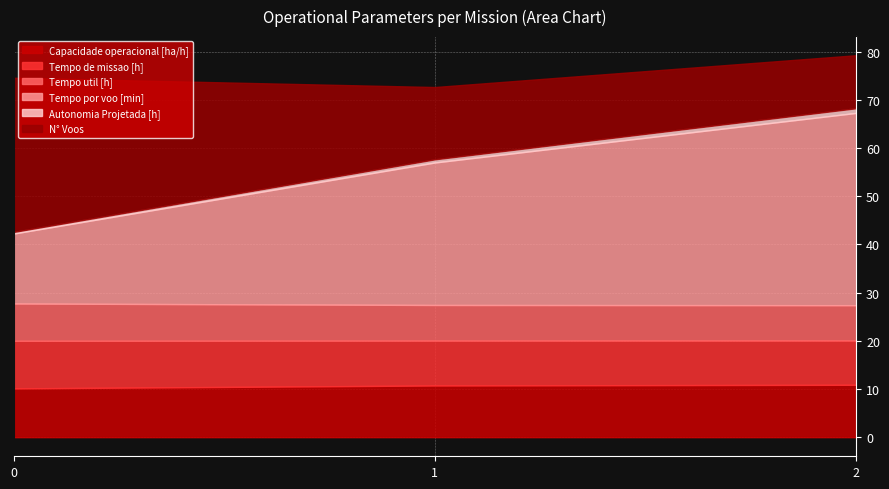

How many data points does each series have?

3